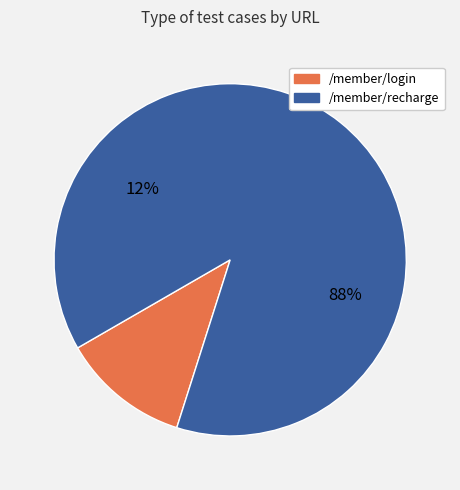

What percentage is the /member/recharge slice, to the nearest percent?

88%